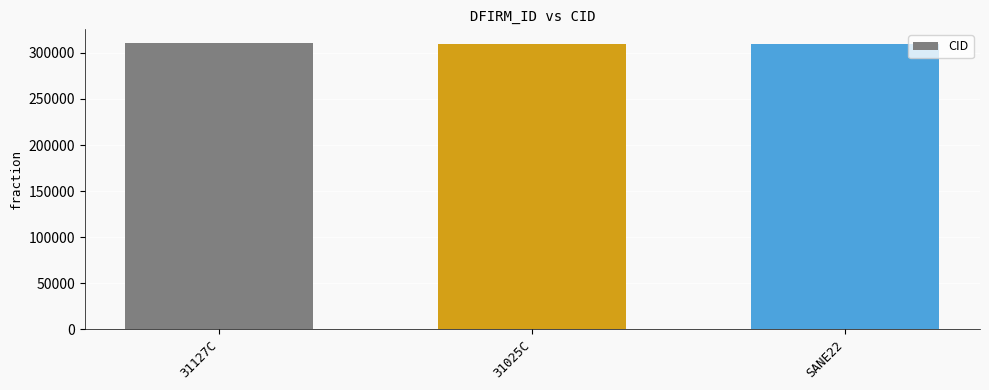

What is the ratio of the value at 31127C to the value at SANE22?

1.0